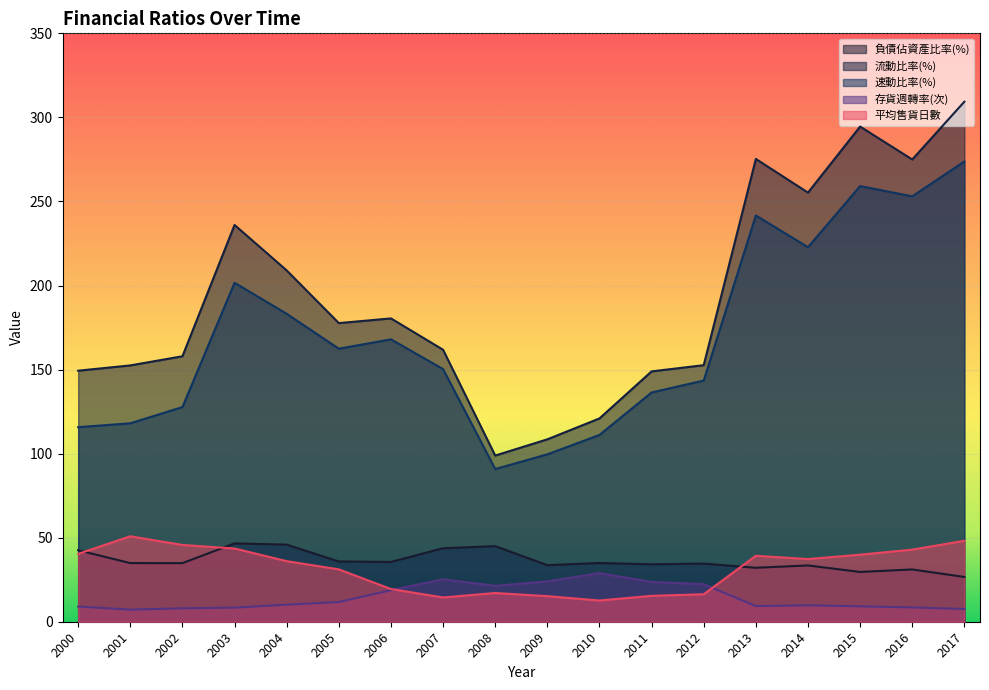

What are all the series names shown in the legend?

負債佔資產比率(%), 流動比率(%), 速動比率(%), 存貨週轉率(次), 平均售貨日數